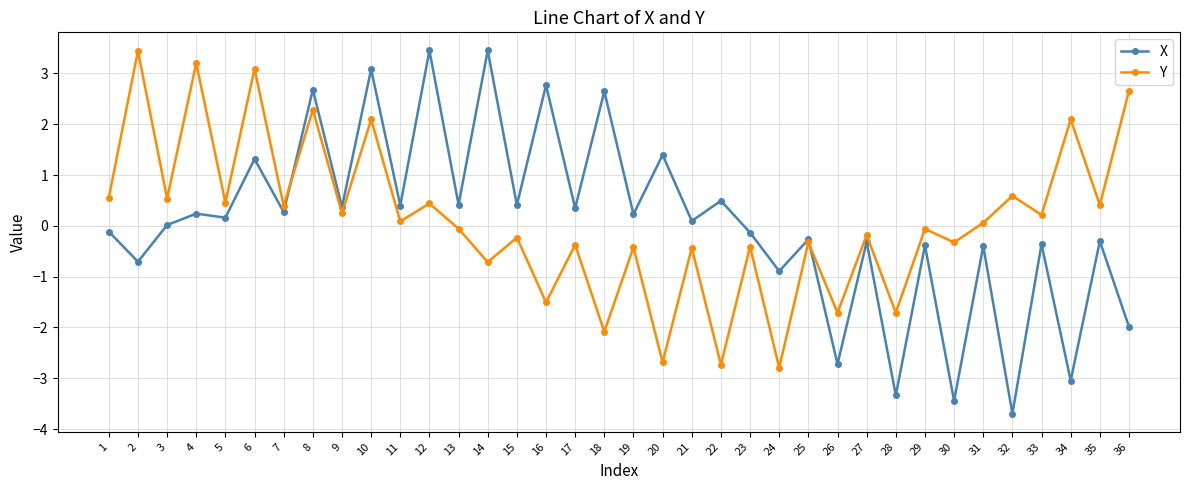

How many negative values does the Y series have?

18